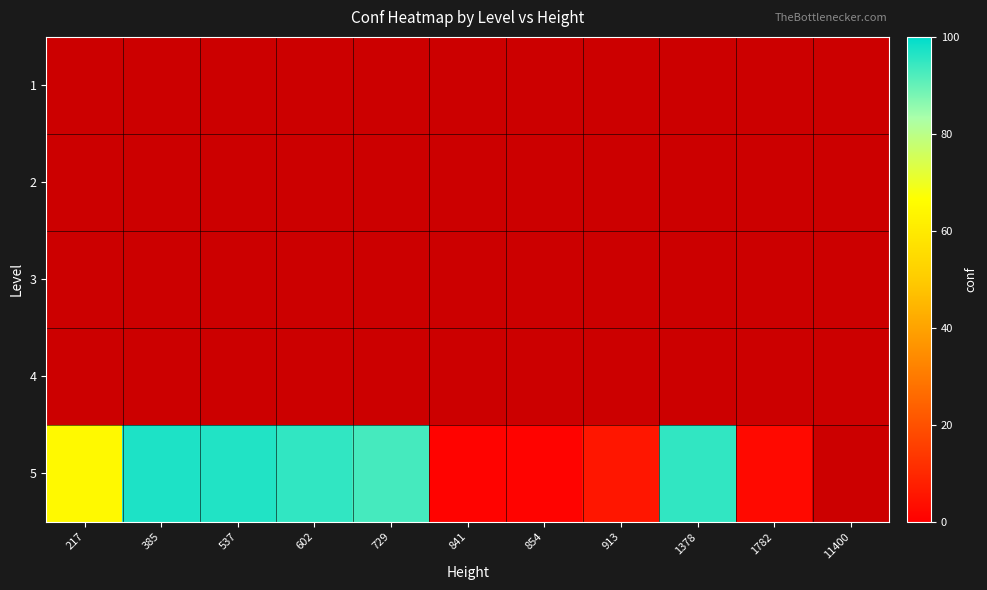

List the labels in order of 3 value, largest first.

217, 385, 537, 602, 729, 841, 854, 913, 1378, 1782, 11400